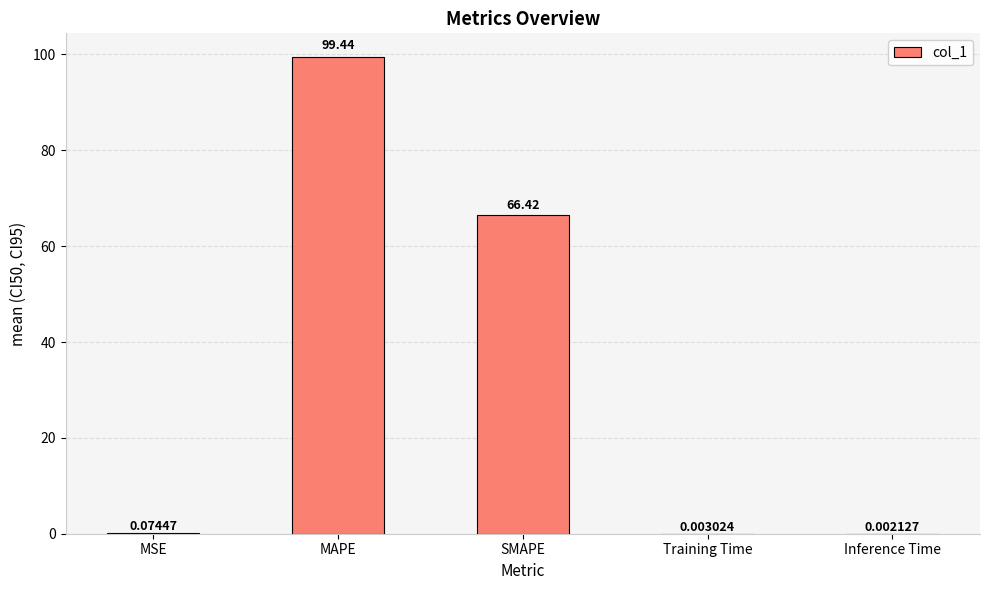

At which label is the value closest to 49?

SMAPE